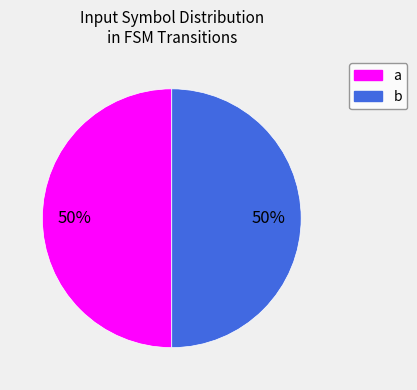

The b slice represents 1% of the pie. True or false?

False